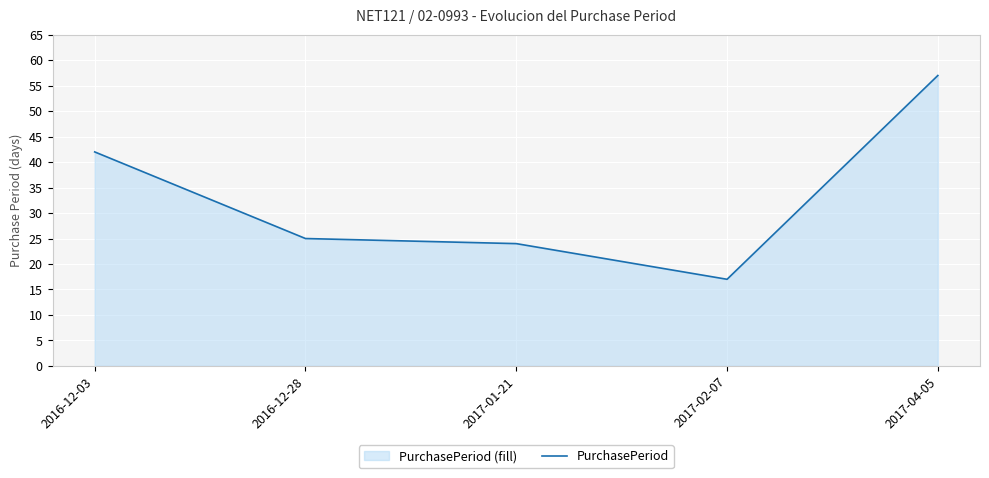

What is the sum of all values?

165